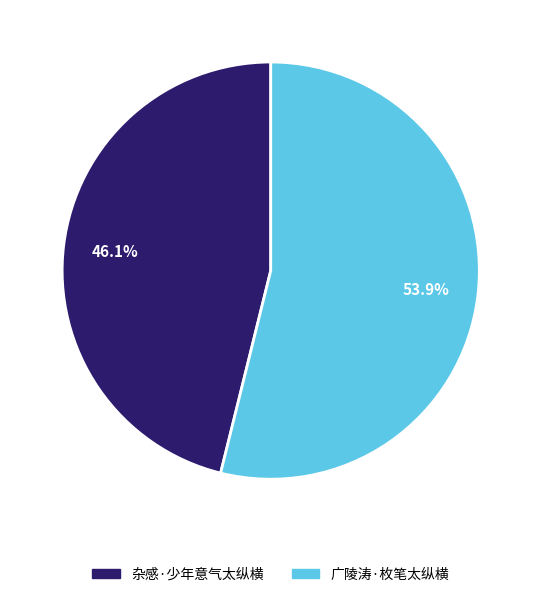

Between 广陵涛·枚笔太纵横 and 杂感·少年意气太纵横, which is larger?

广陵涛·枚笔太纵横